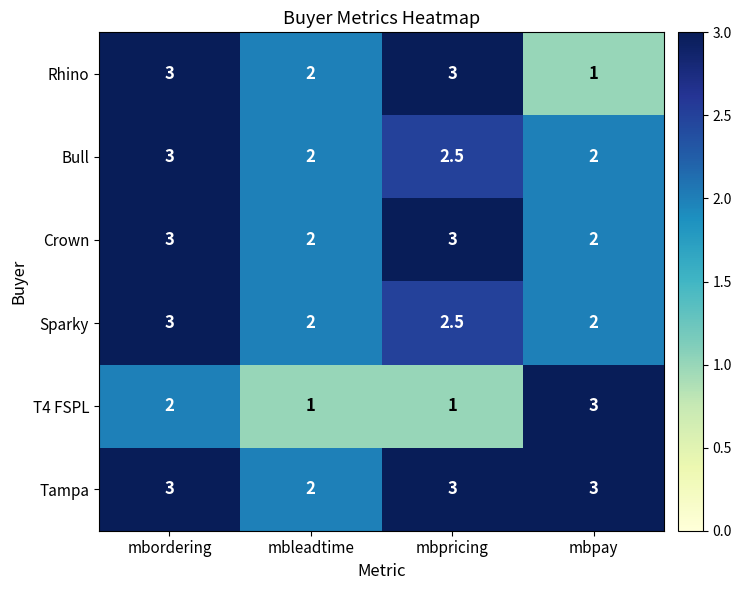

What is the total value across all series at mbleadtime?

11.0